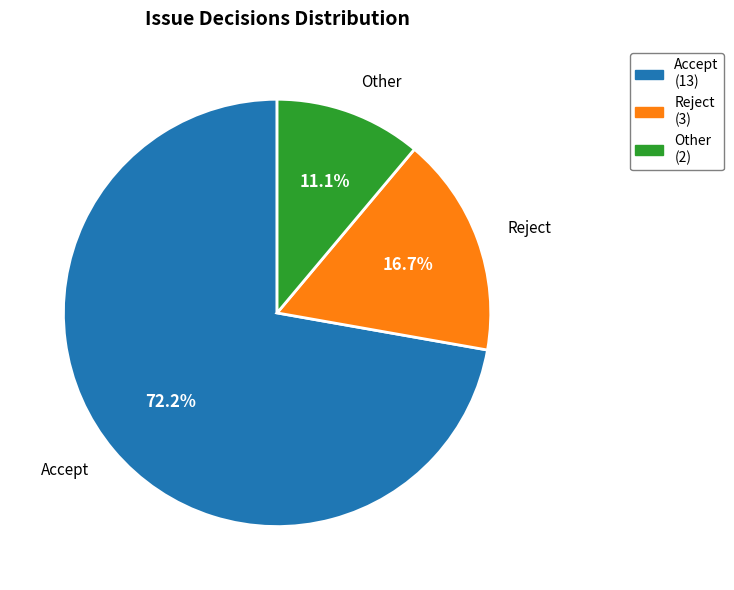

Between Reject and Other, which is larger?

Reject